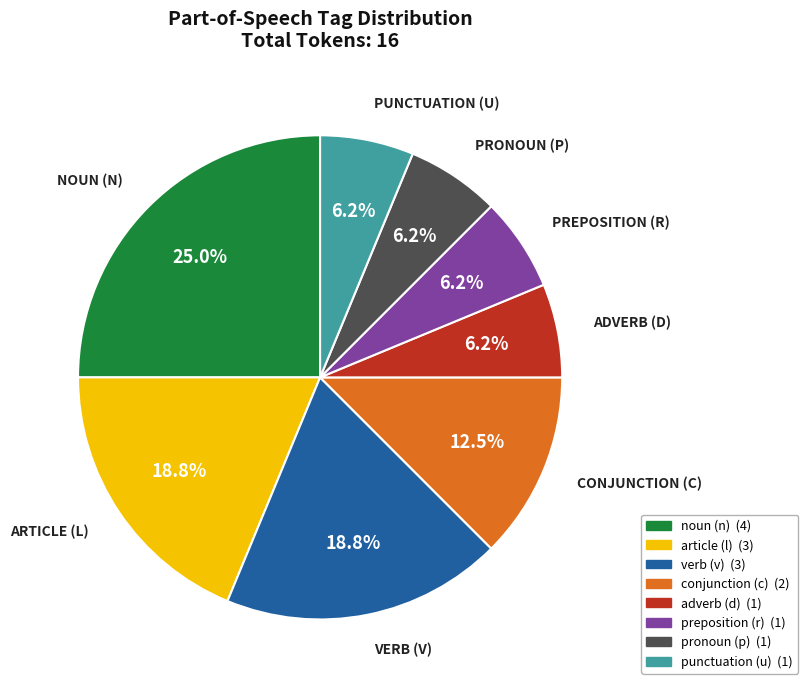

Is there any slice that represents more than half of the pie?

No